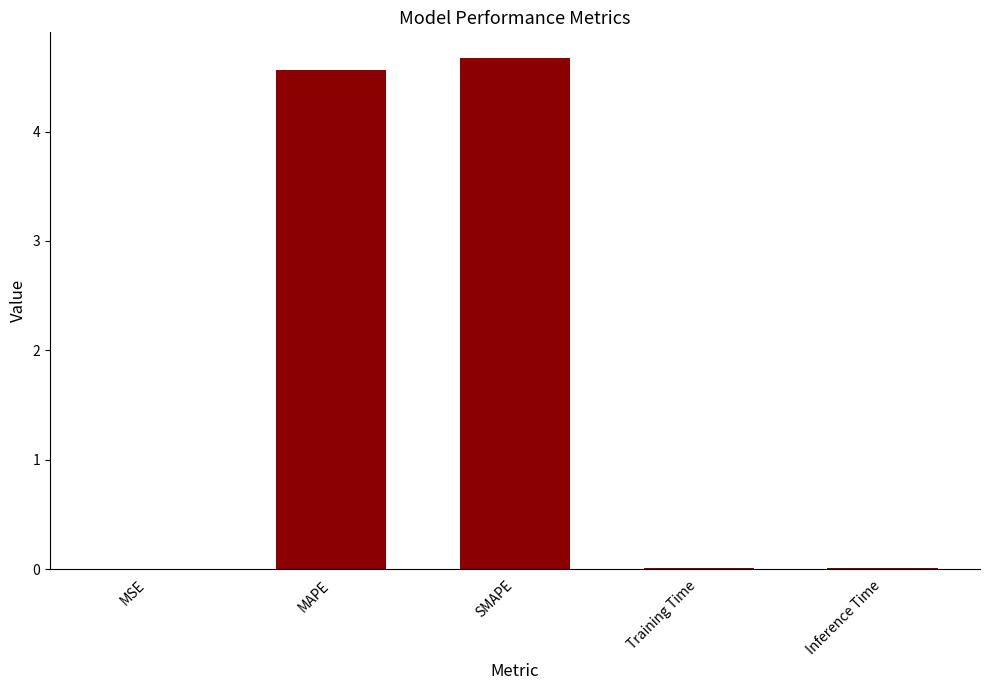

What is the sum of all values?

9.3